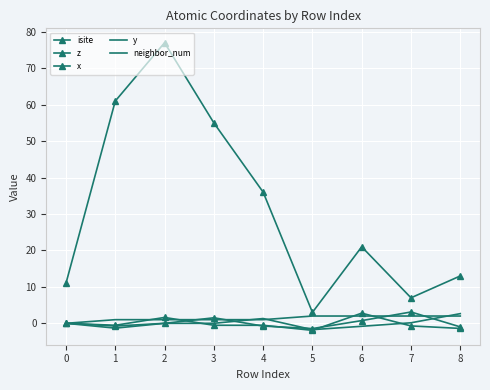

What is the maximum value shown in the chart?

77.0